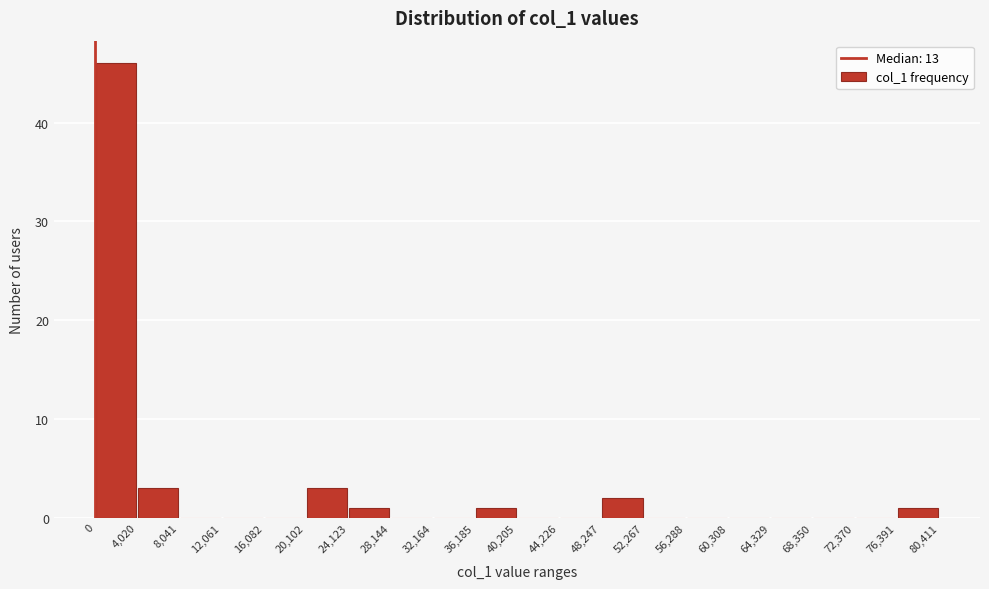

Reading left to right, list every bar in this chart as the range it spans on the x-axis followed by its height. The values are not printed on the chart, so give them approximately, as read against the axis.

0 to 4,020: 46
4,020 to 8,041: 3
8,041 to 12,061: 0
12,061 to 16,082: 0
16,082 to 20,102: 0
20,102 to 24,123: 3
24,123 to 28,144: 1
28,144 to 32,164: 0
32,164 to 36,185: 0
36,185 to 40,205: 1
40,205 to 44,226: 0
44,226 to 48,247: 0
48,247 to 52,267: 2
52,267 to 56,288: 0
56,288 to 60,308: 0
60,308 to 64,329: 0
64,329 to 68,350: 0
68,350 to 72,370: 0
72,370 to 76,391: 0
76,391 to 80,411: 1